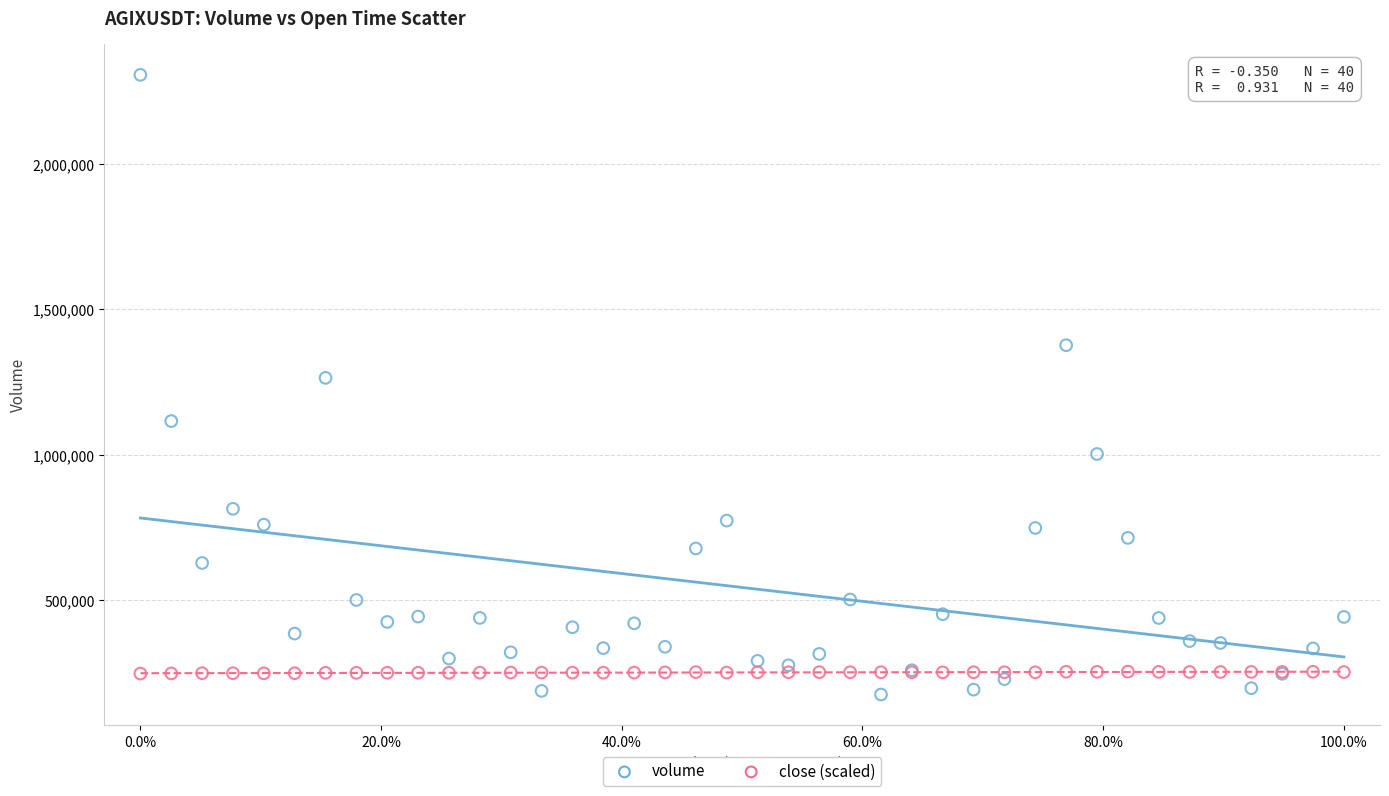

Which series contains the lowest Y value?

volume